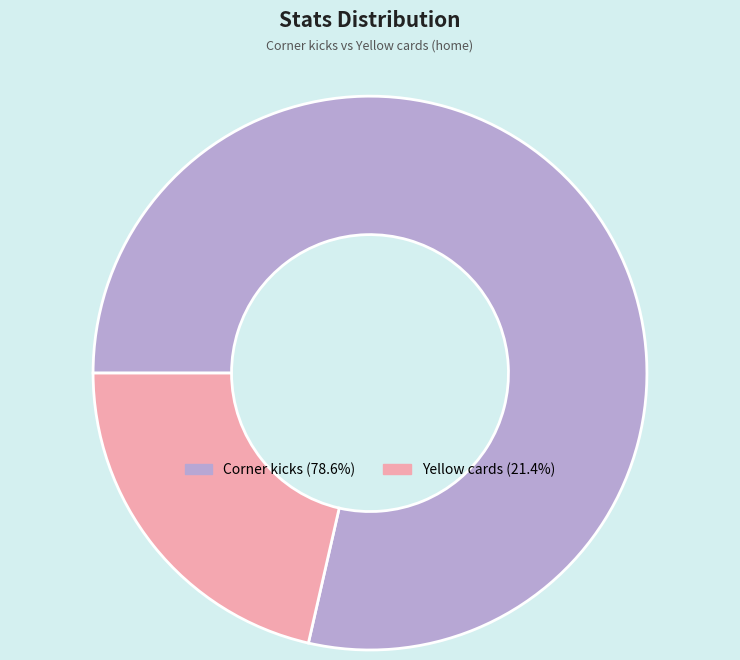

How many segments does this pie chart have?

2